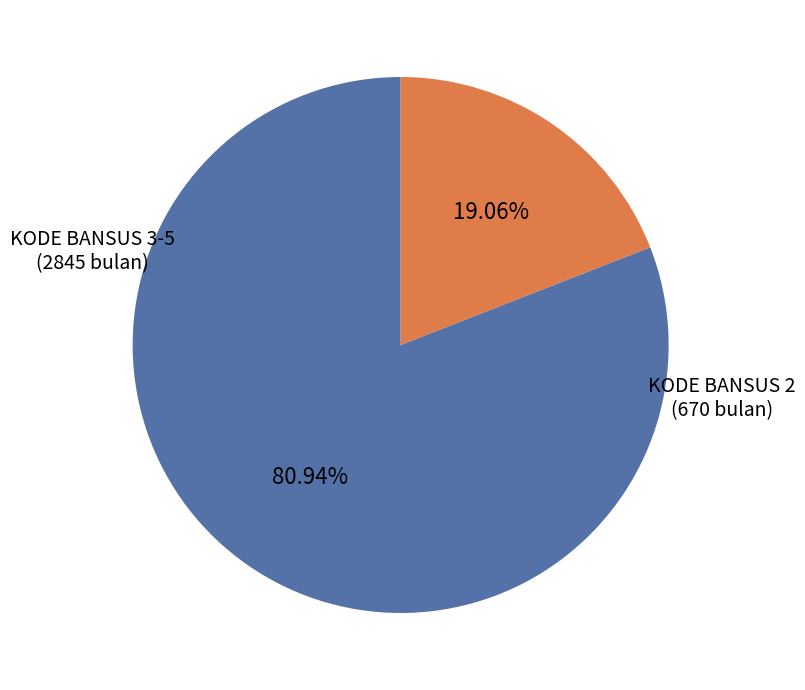

Does any single category account for the majority?

Yes